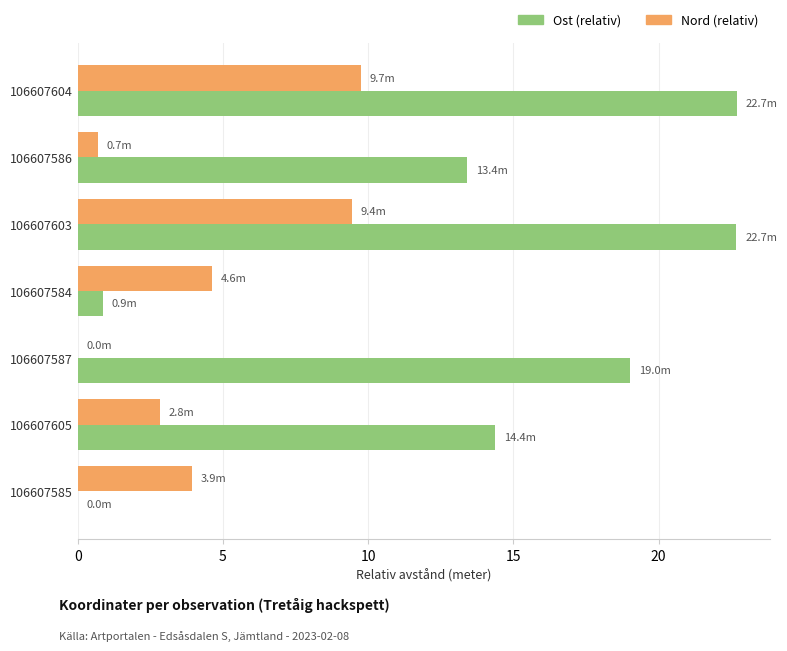

Is it true that Nord (relativ) equals -6.3 at 106607587?

False